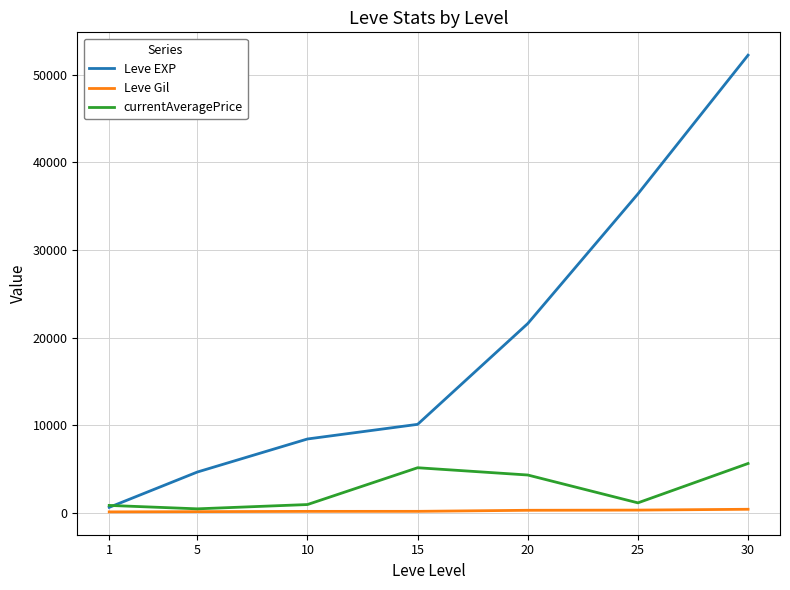

Between 10 and 15, which series saw the biggest shift?

currentAveragePrice